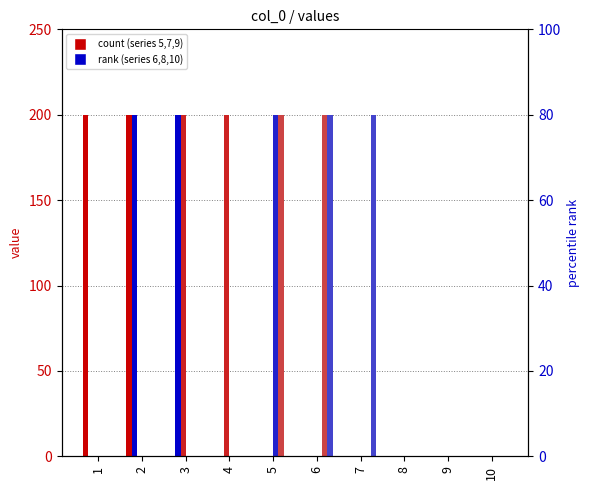

How many bars are there in each group?

6